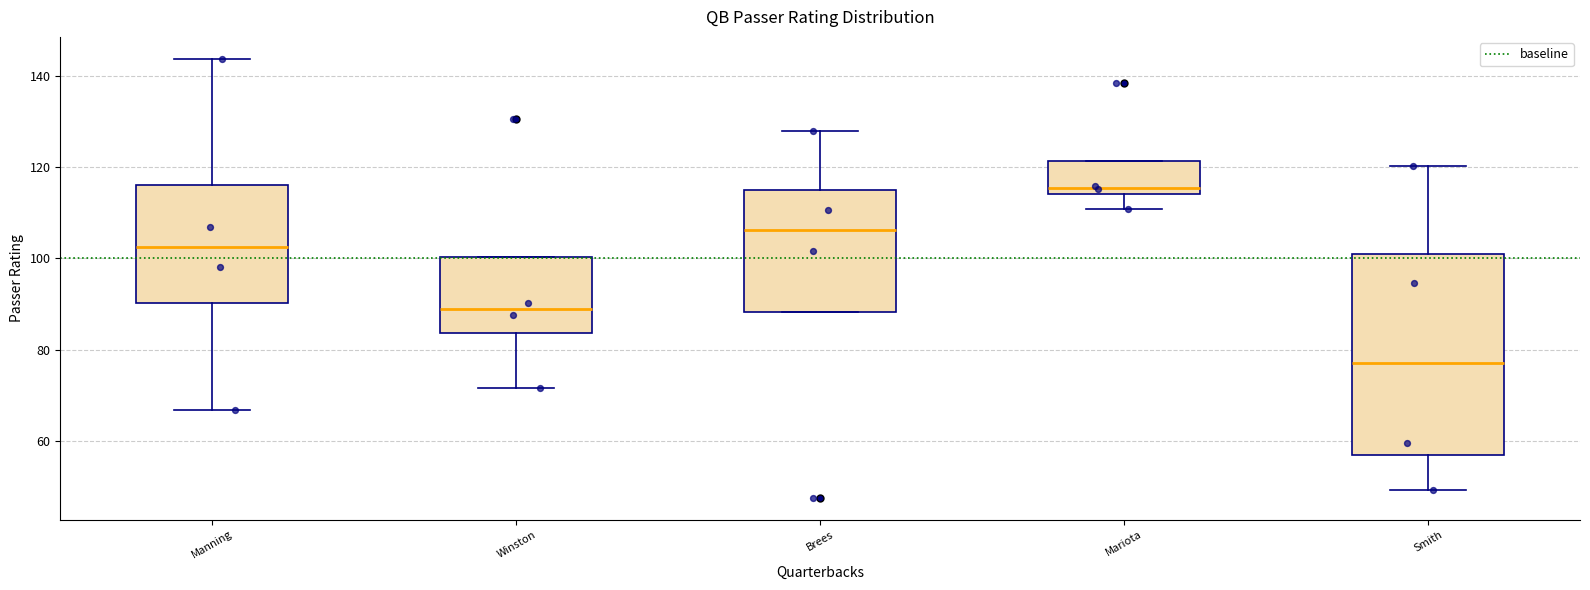

Reading left to right, read every box against the y-axis: the position of its median line, the range the box covers, and the ends of its whiskers. The values are not printed on the chart, so give them approximately, as read against the axis.

Manning: median 102, box 90 to 116, whiskers 66 to 144
Winston: median 88, box 84 to 100, whiskers 72 to 100
Brees: median 106, box 88 to 114, whiskers 88 to 128
Mariota: median 116, box 114 to 122, whiskers 110 to 122
Smith: median 78, box 56 to 102, whiskers 50 to 120